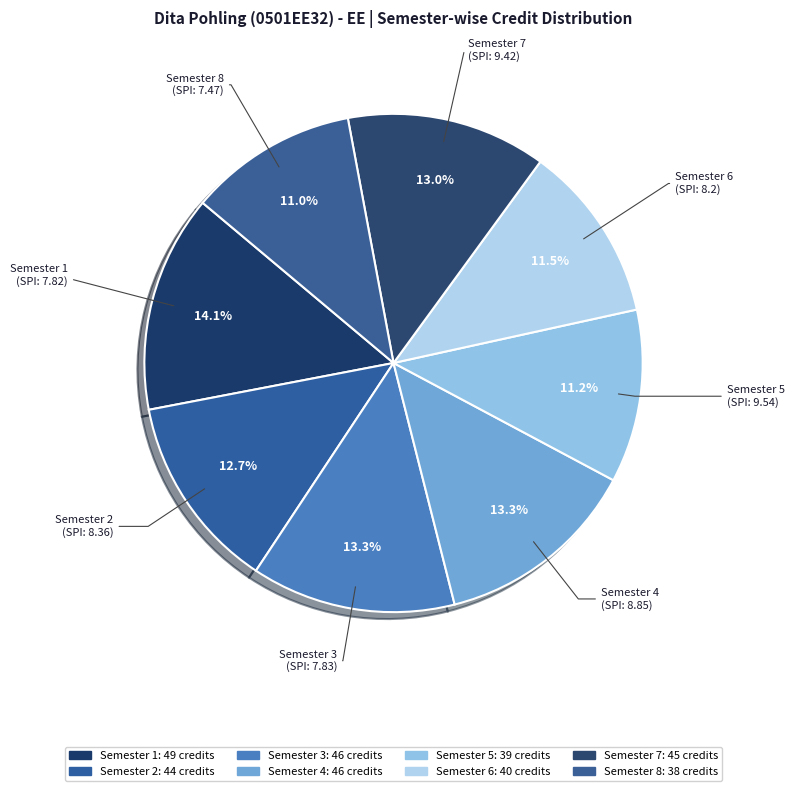

What is the largest slice in the pie chart?

Semester 1